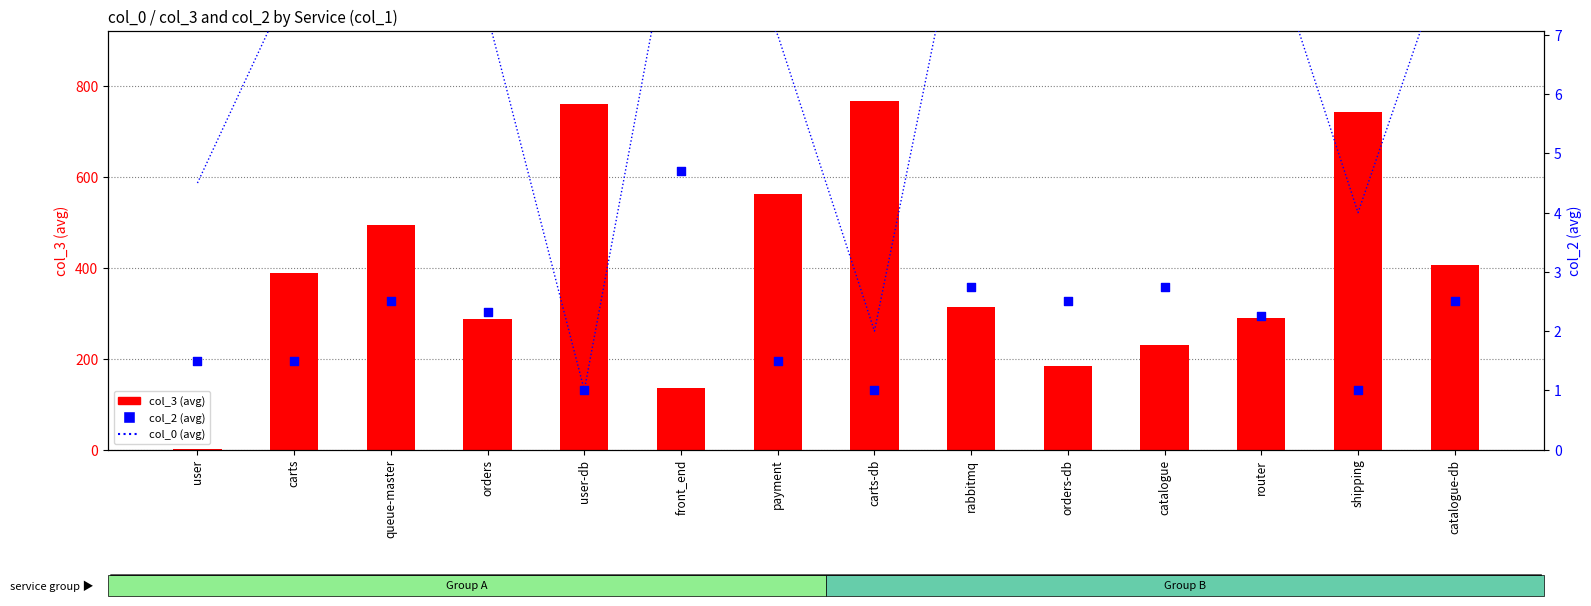

Which series has the largest total across all categories?

col_3 (avg)